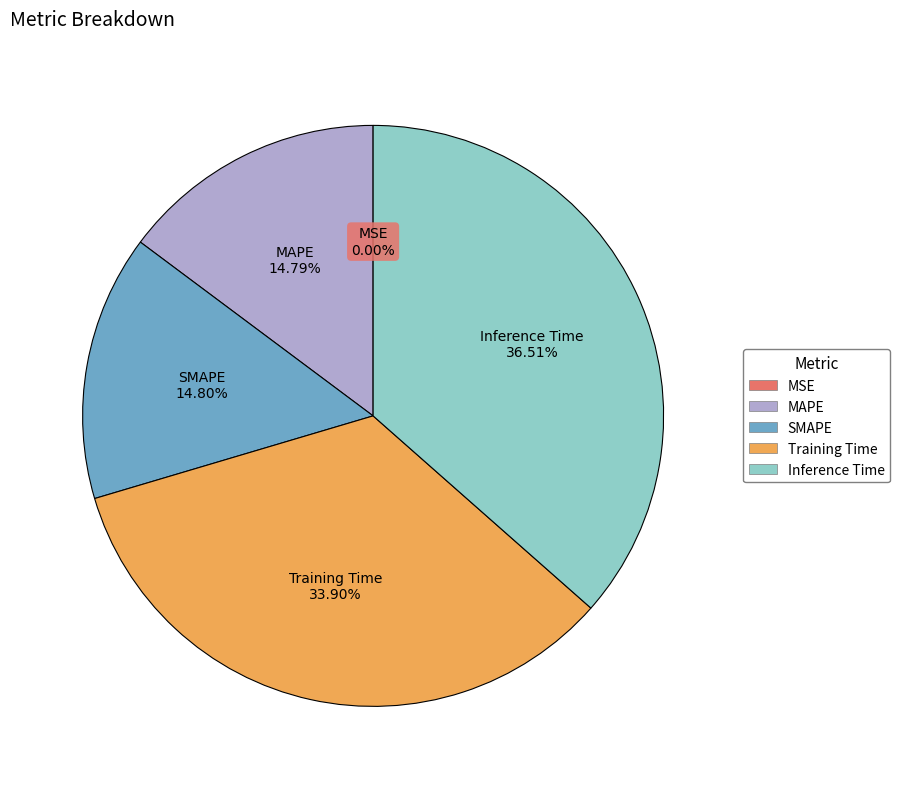

Do MAPE and Inference Time together represent more than half of the pie?

Yes